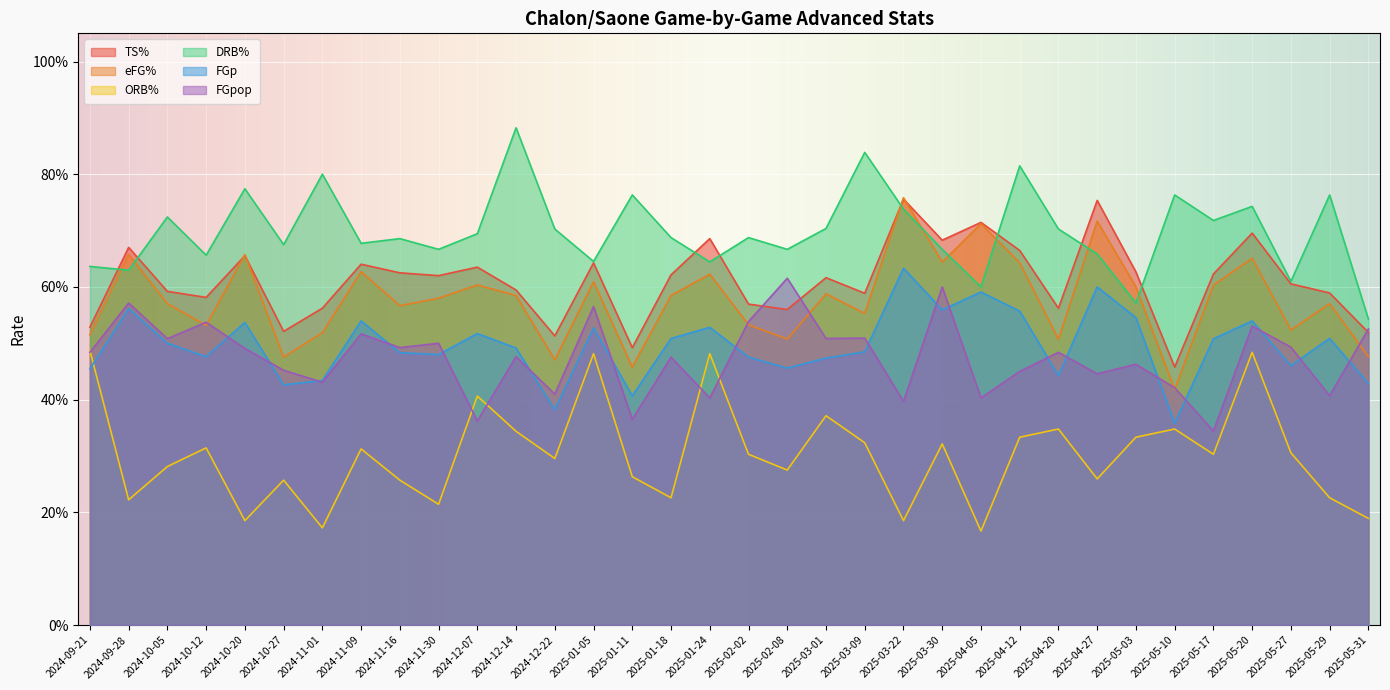

True or false: FGpop and ORB% intersect in this chart.

True